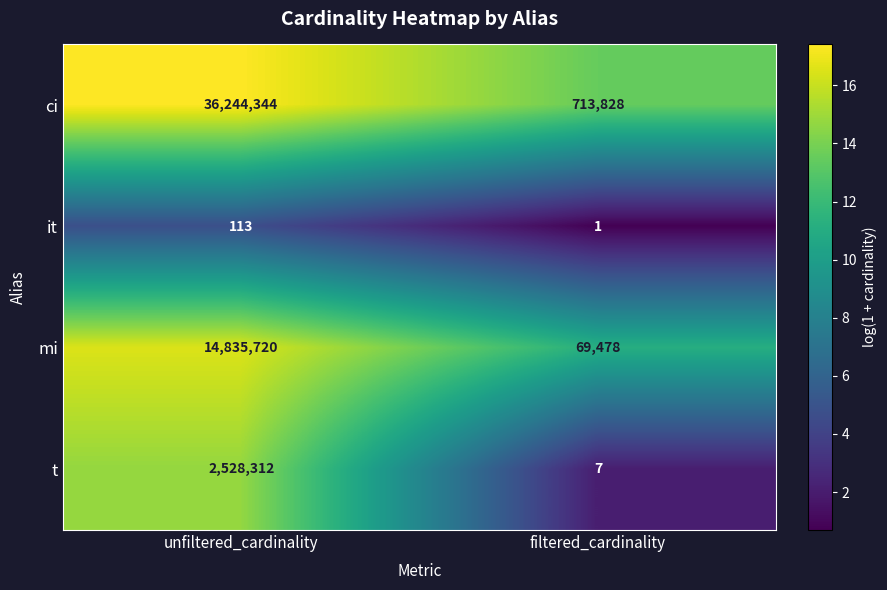

List the series in order of their peak value, lowest first.

it, t, mi, ci